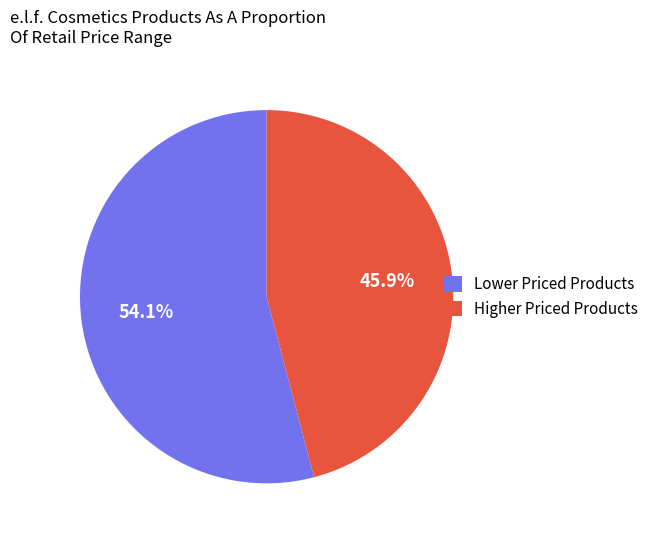

Which category has the smallest portion of the pie?

Higher Priced Products